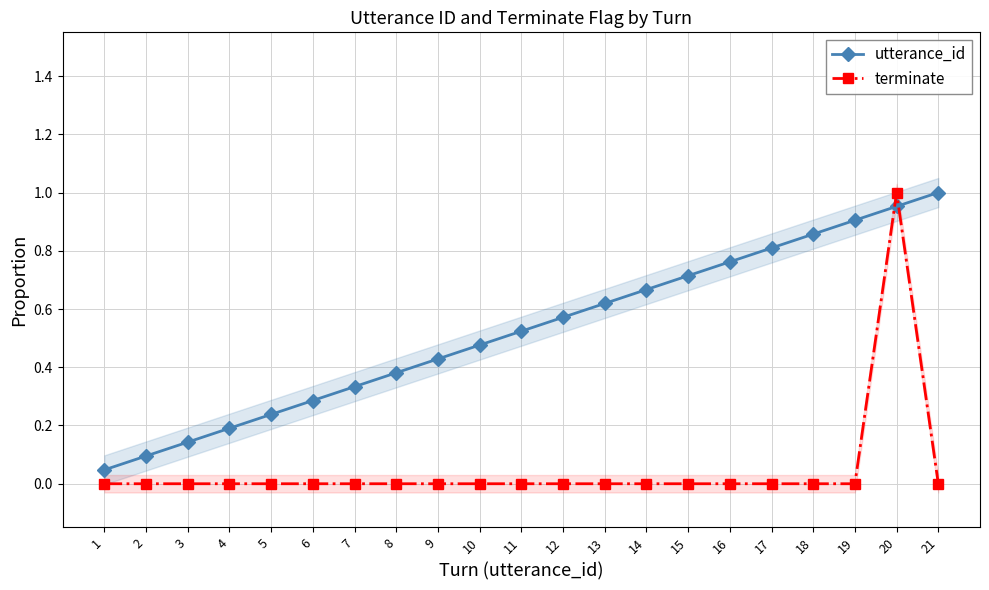

In terminate, how many points are higher than both neighbors (excluding endpoints)?

1